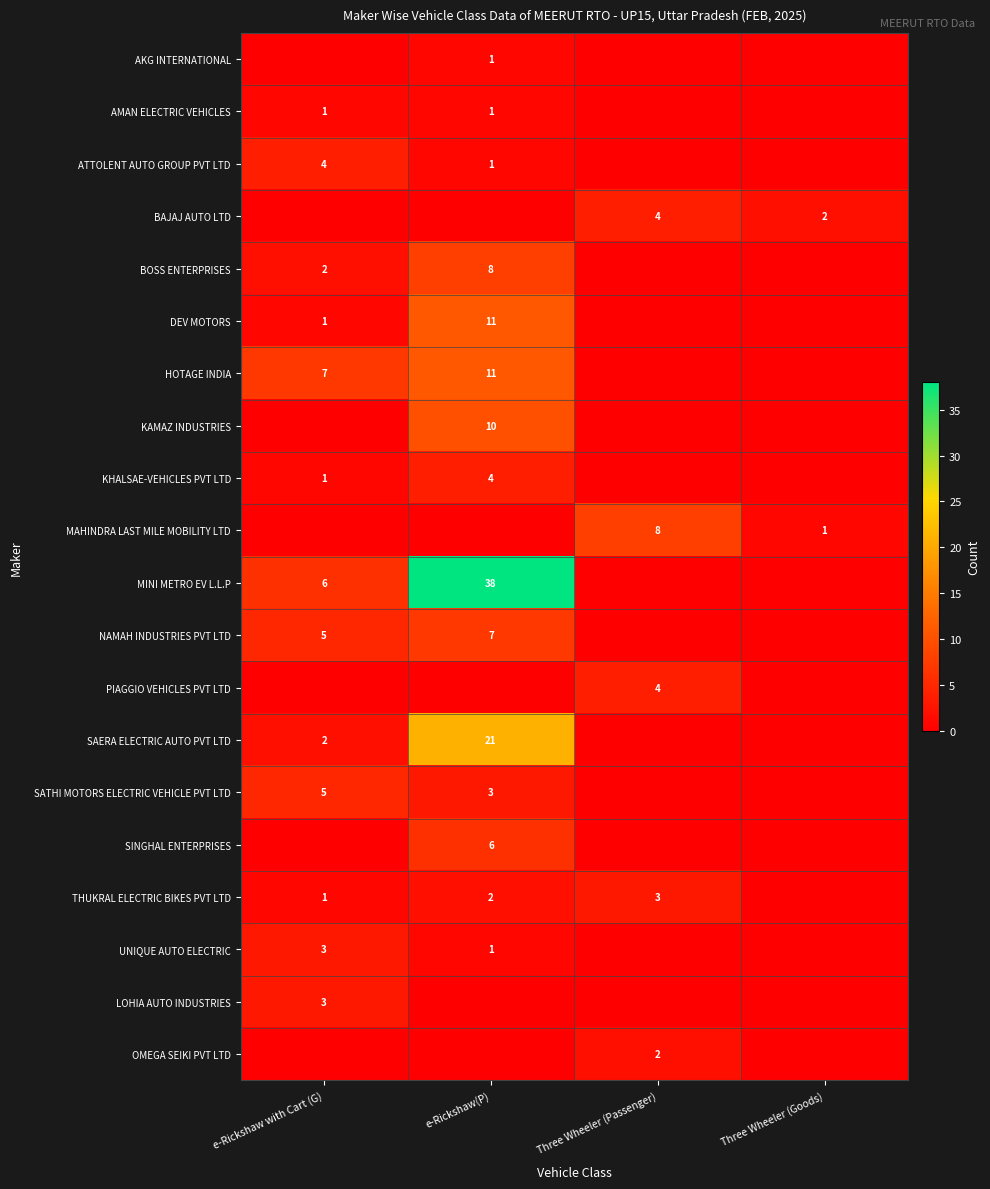

True or false: ATTOLENT AUTO GROUP PVT LTD has a value of 4 at e-Rickshaw with Cart (G).

True